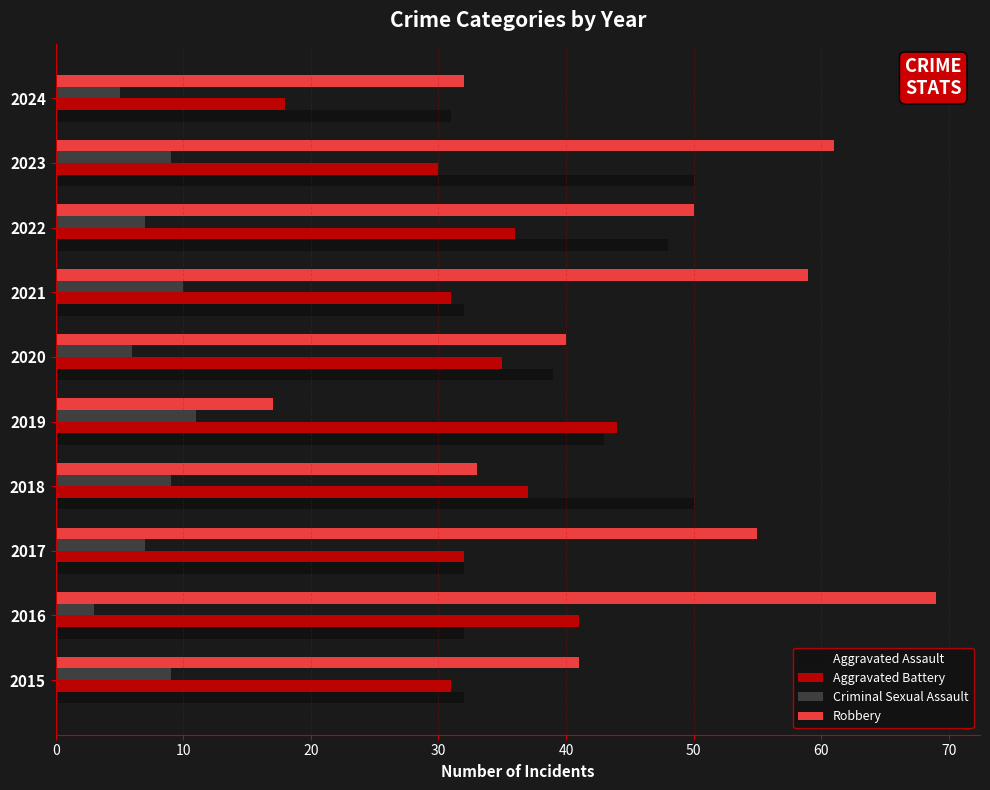

What is the sum of all Robbery values?

457